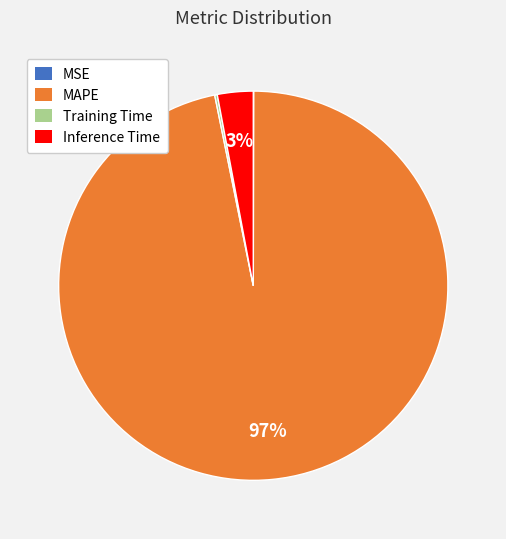

True or false: Inference Time accounts for 11% of the total.

False